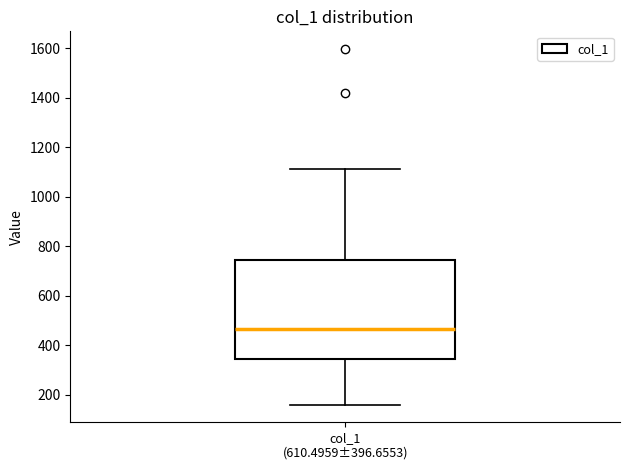

Where is the upper edge of the box for col_1 (610.4959±396.6553) on the y-axis? The values are not printed on the chart, so give them approximately, as read against the axis.

740